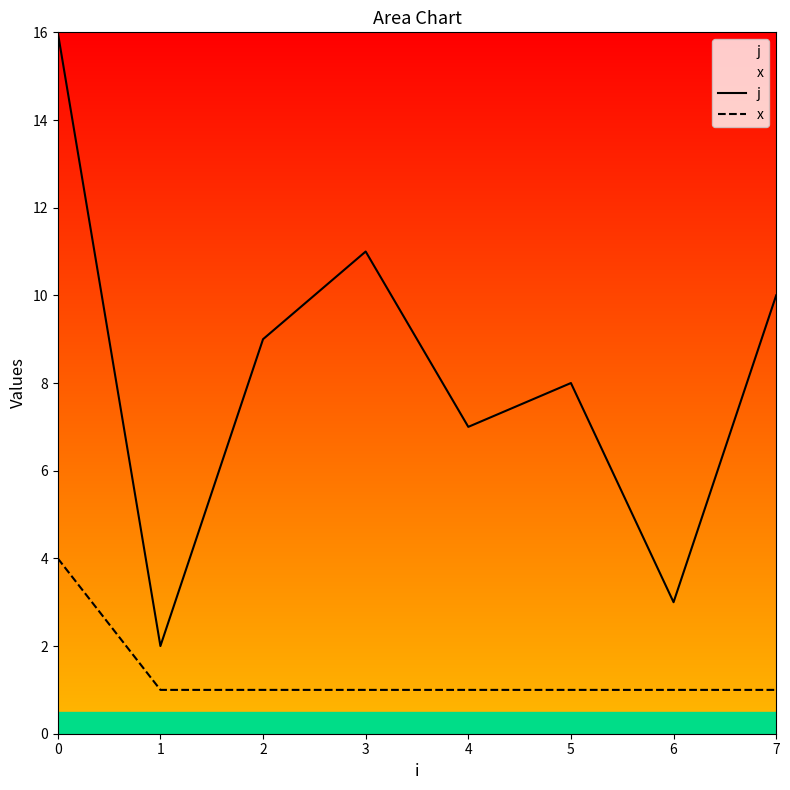

Which series has the largest total across all categories?

j